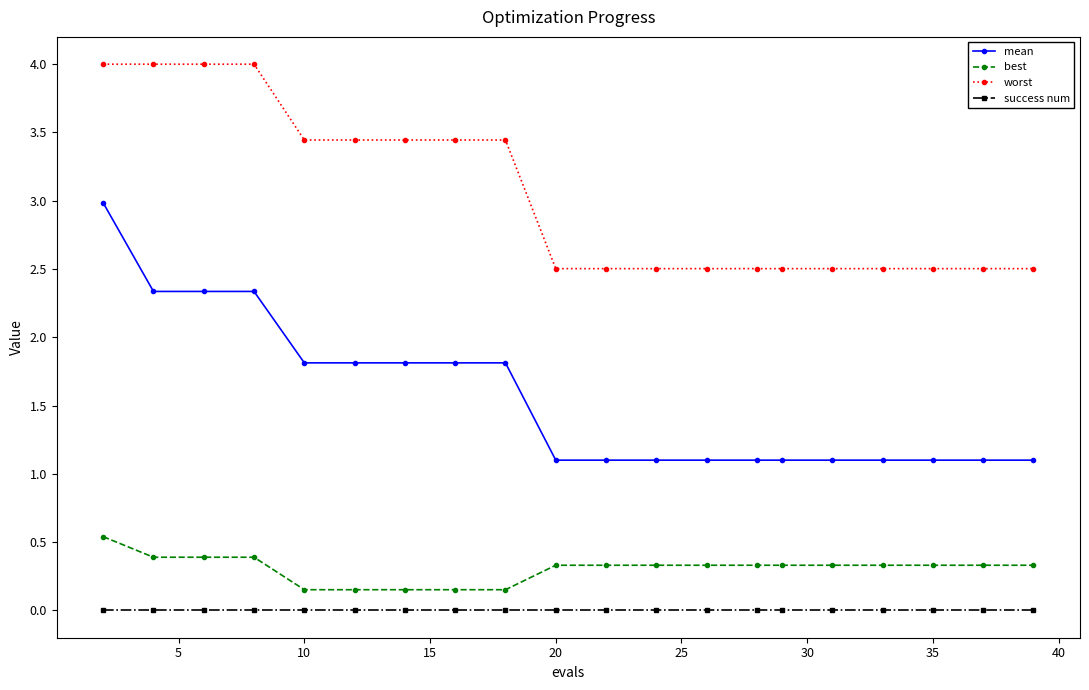

True or false: success num and mean intersect in this chart.

False